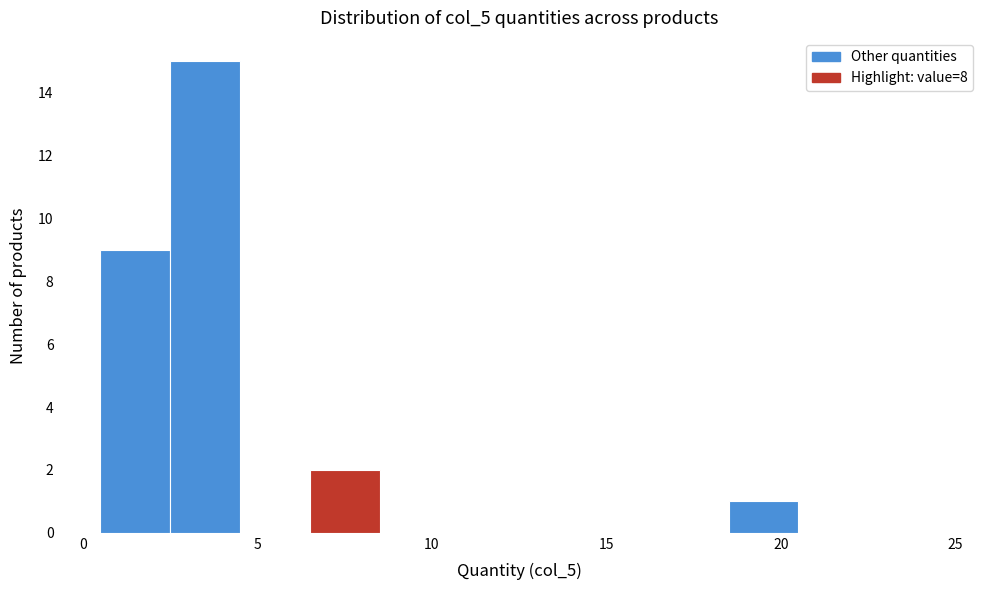

How tall is the bar that spans 18.5 to 20.5 on the x-axis? The values are not printed on the chart, so give them approximately, as read against the axis.

1